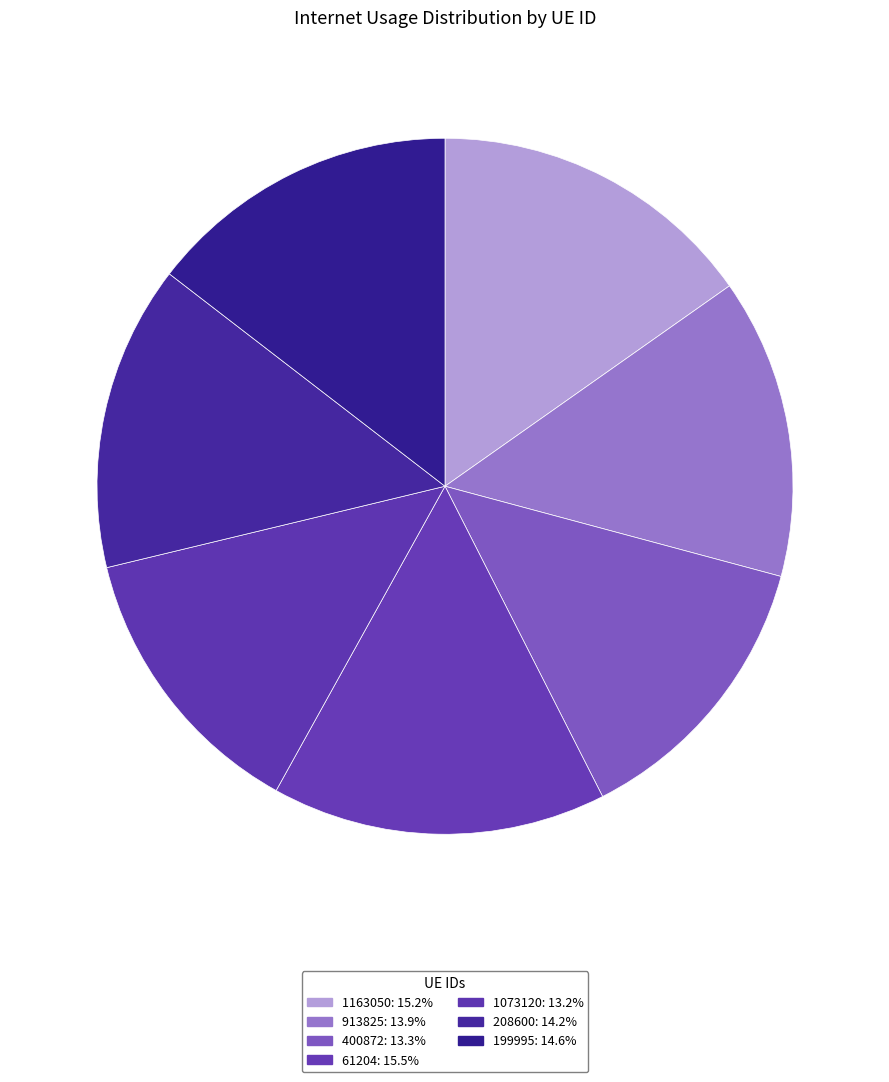

What percentage is NOT represented by 1073120?

86.8%